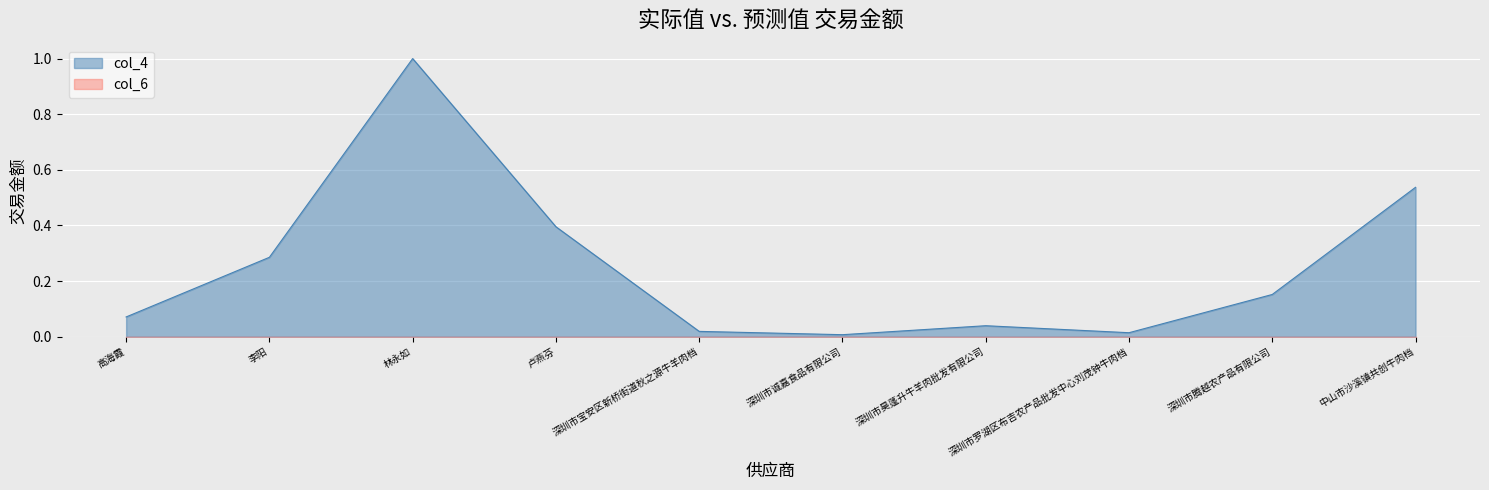

Which category has the lowest value across all series?

深圳市诚嘉食品有限公司